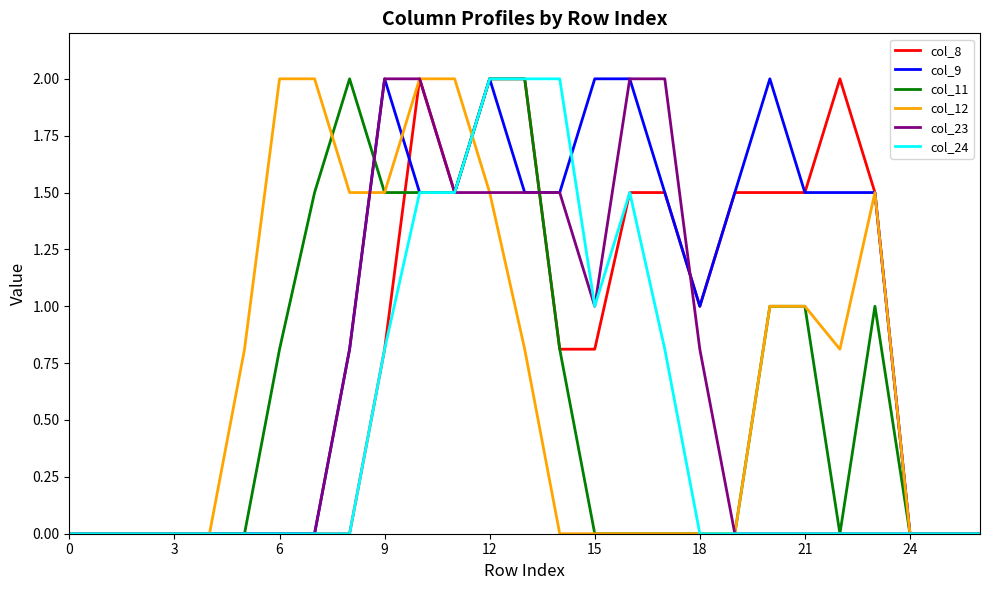

What is the greatest value displayed?

2.0